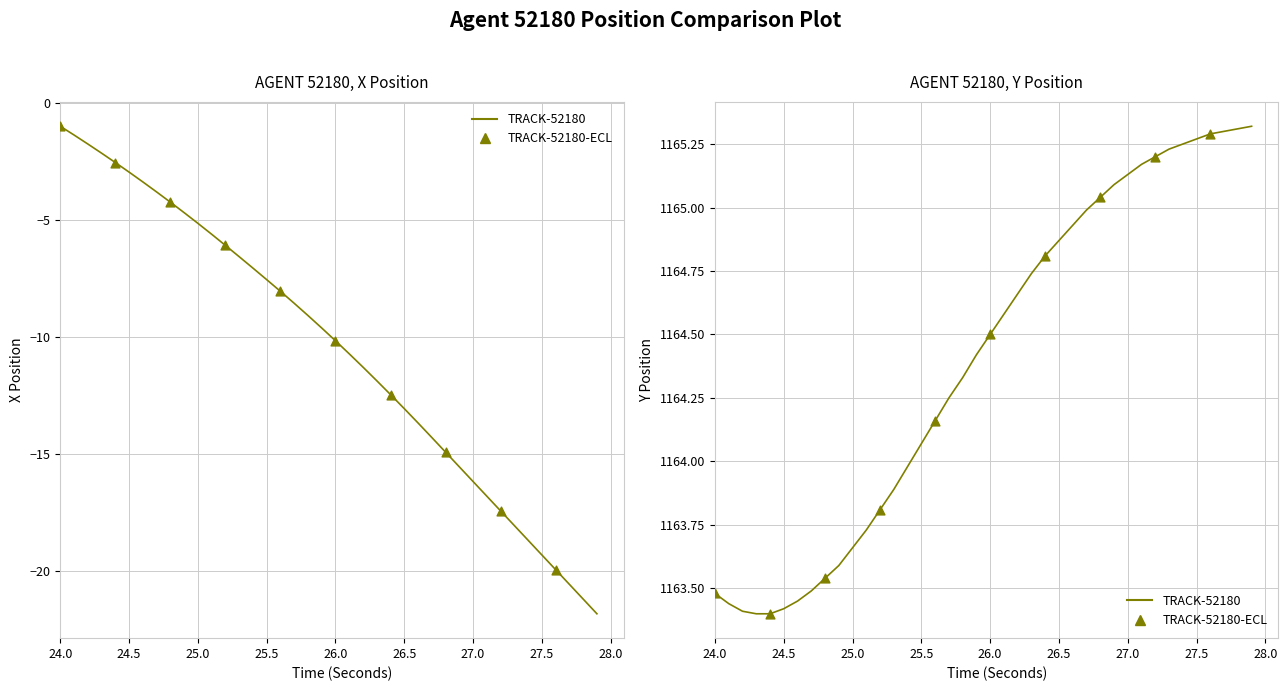

Which series has the largest total across all categories?

Y